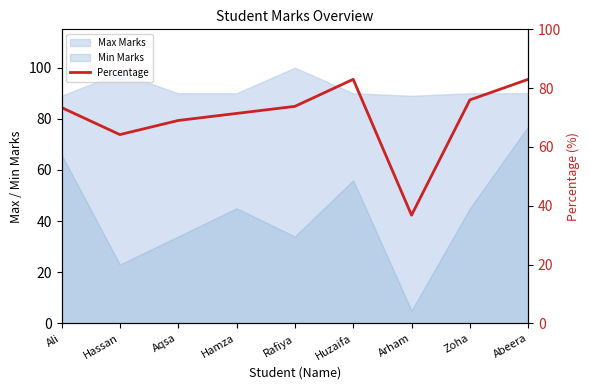

List the labels in order of value, smallest first.

Arham, Hassan, Aqsa, Hamza, Ali, Rafiya, Zoha, Huzaifa, Abeera